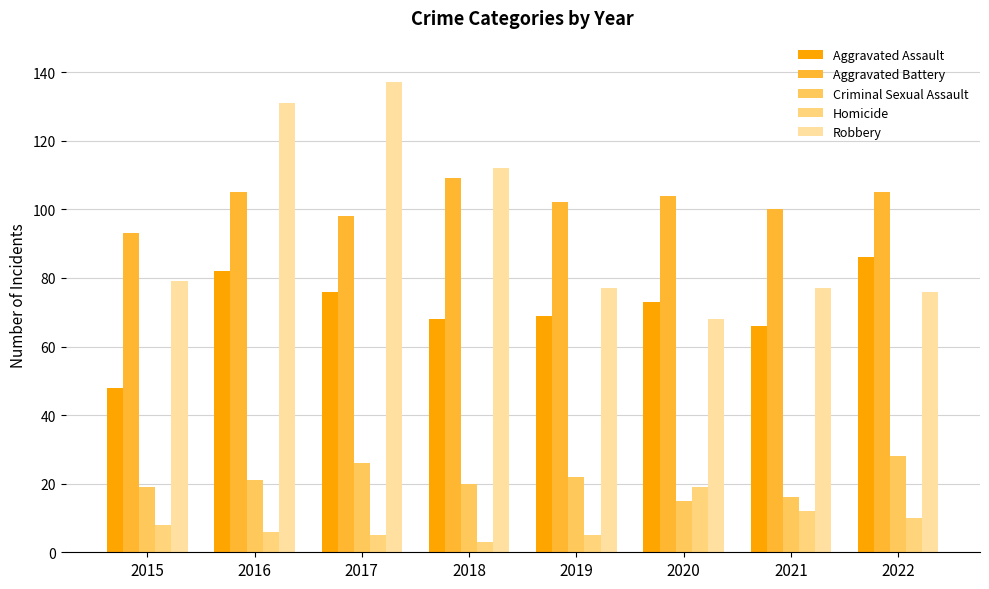

What is the difference between the Aggravated Assault values at 2017 and 2018?

8